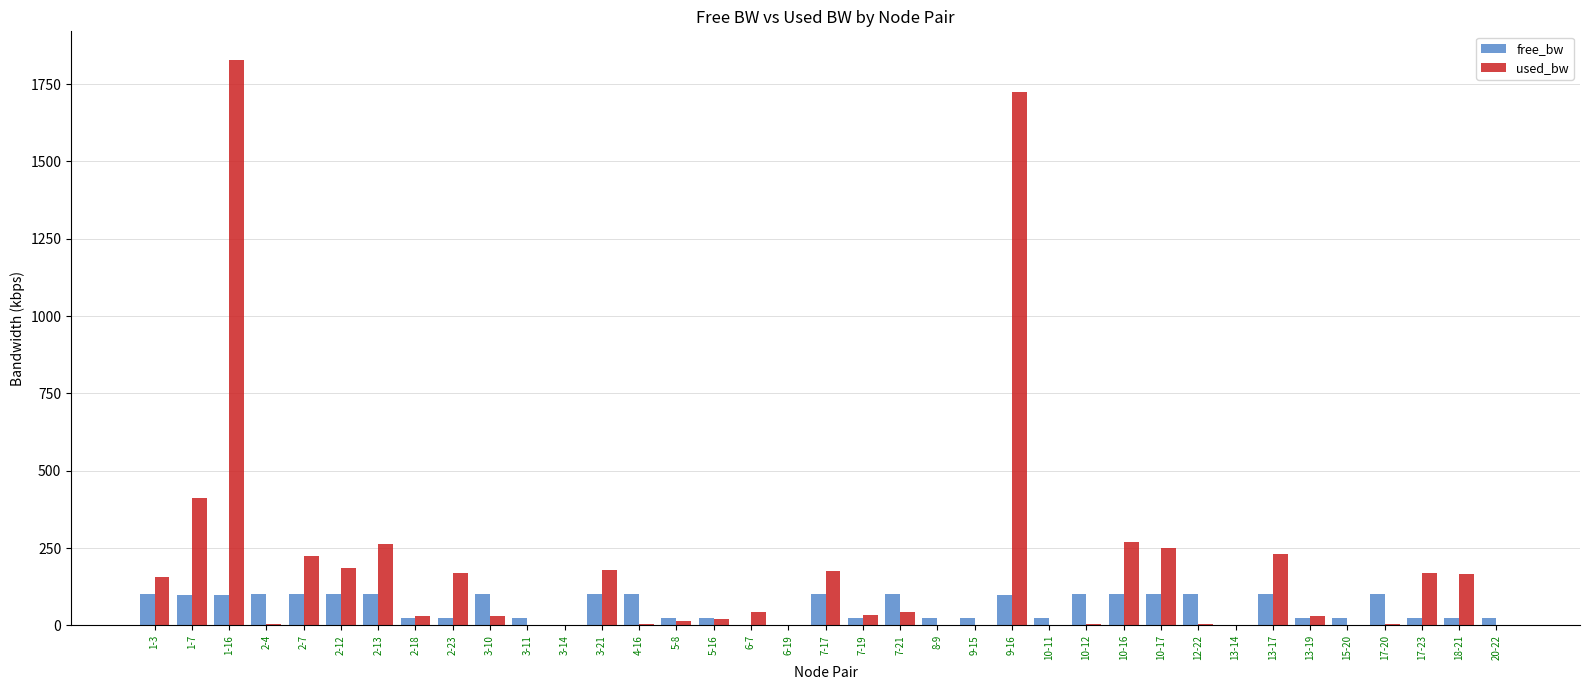

What is the sum of the used_bw values at 3-21 and 12-22?

183.2